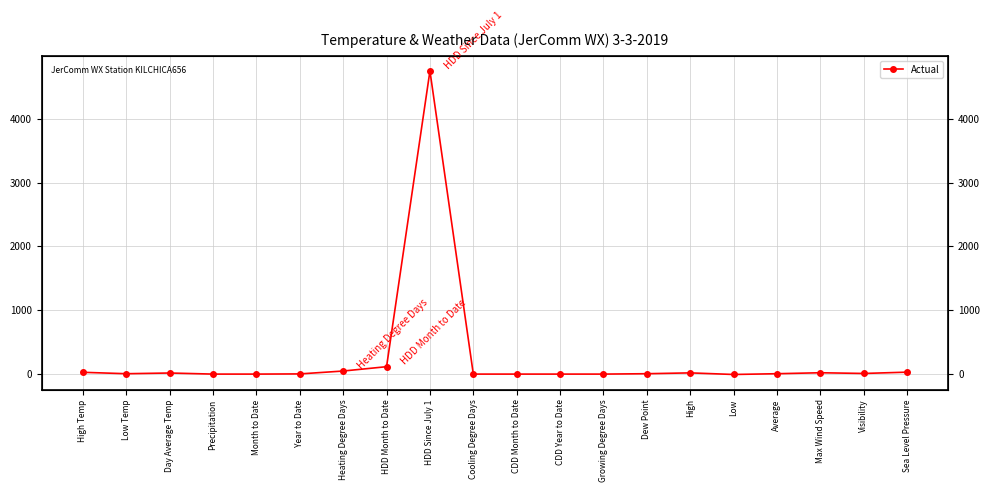

Where does the data first go above 6?

High Temp